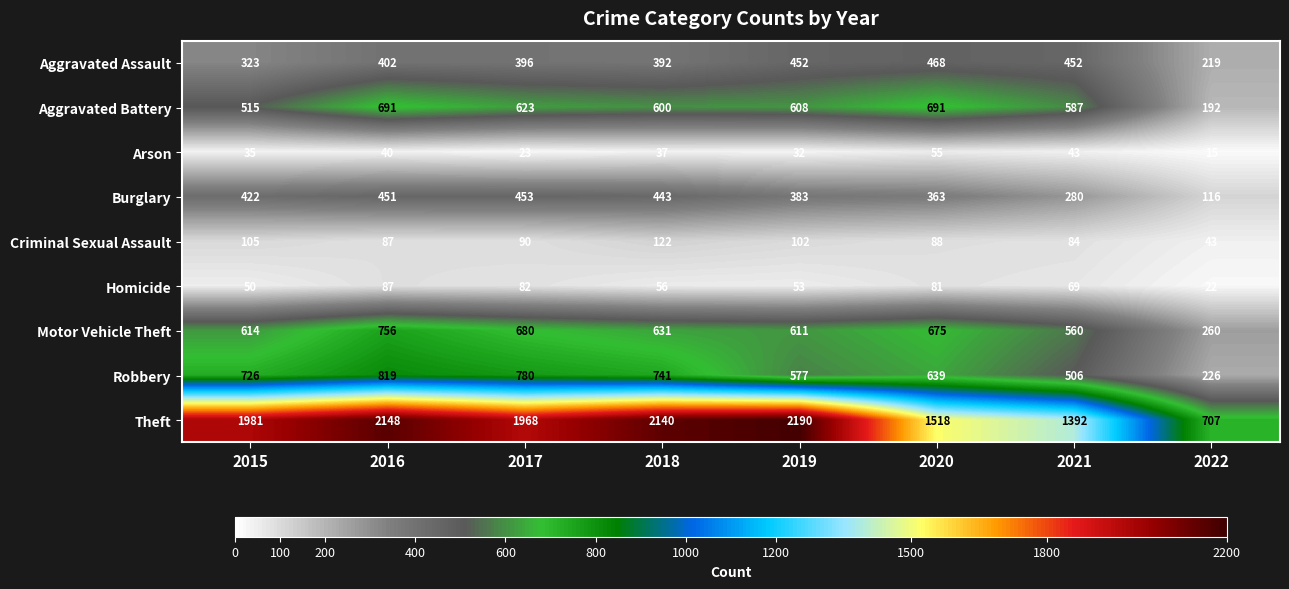

At 2020, list the series in order from largest to smallest.

Theft, Aggravated Battery, Motor Vehicle Theft, Robbery, Aggravated Assault, Burglary, Criminal Sexual Assault, Homicide, Arson